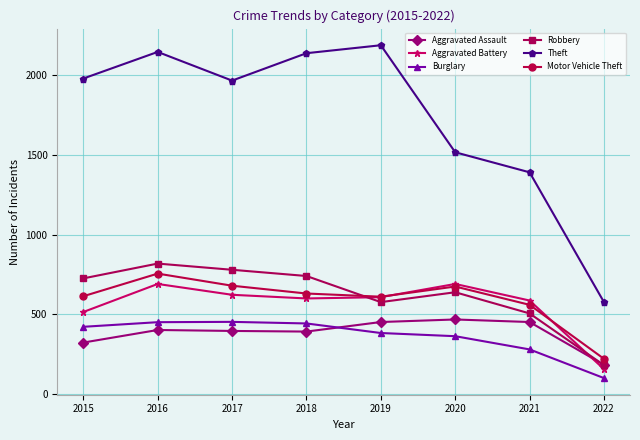

At which category is the sum across all series the highest?

2016